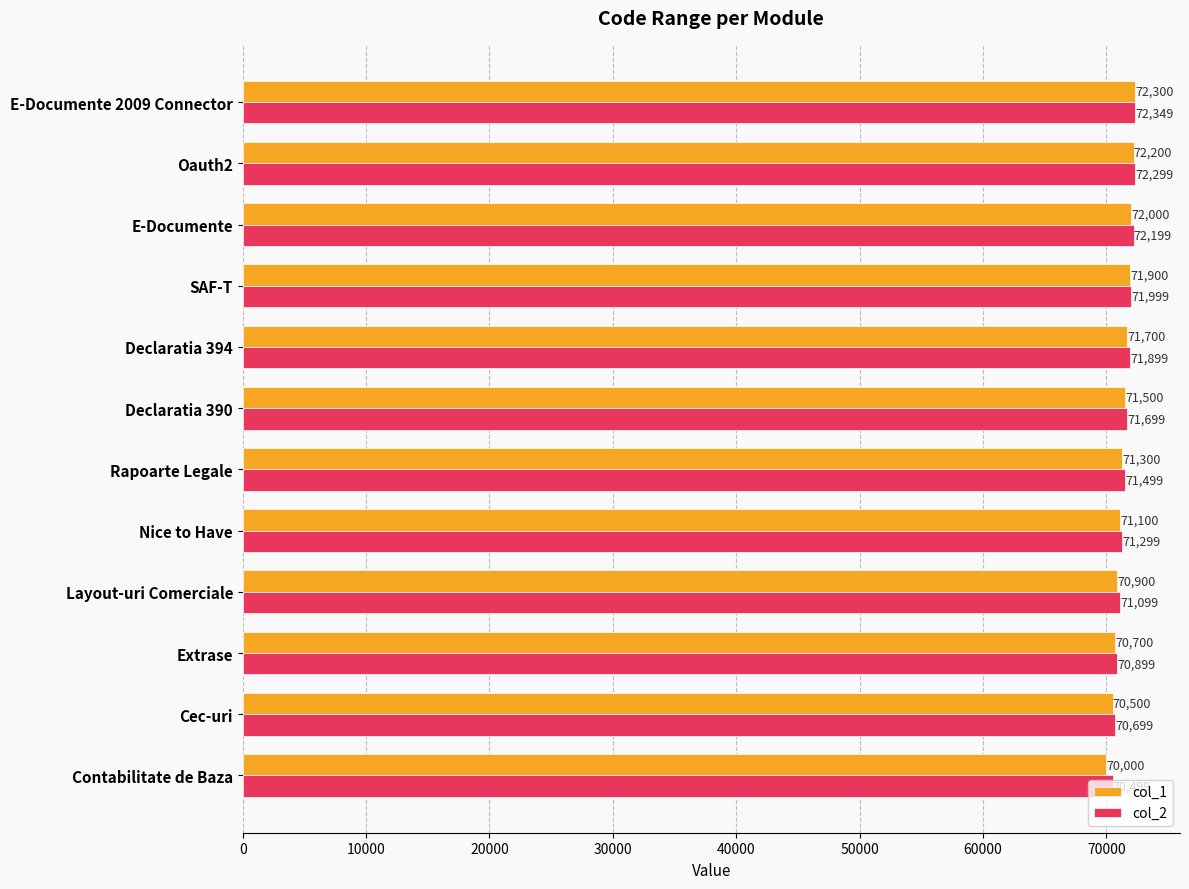

What are all the series names shown in the legend?

col_1, col_2